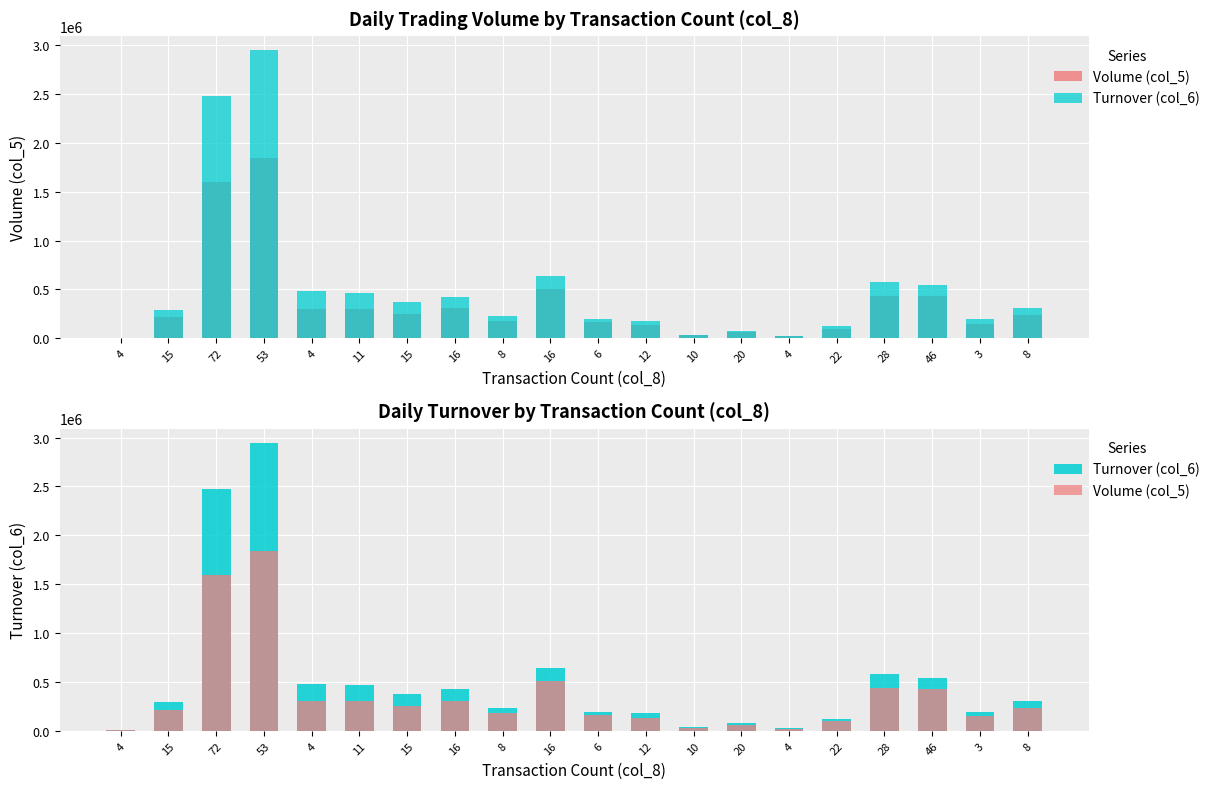

How many bars are there in each group?

2